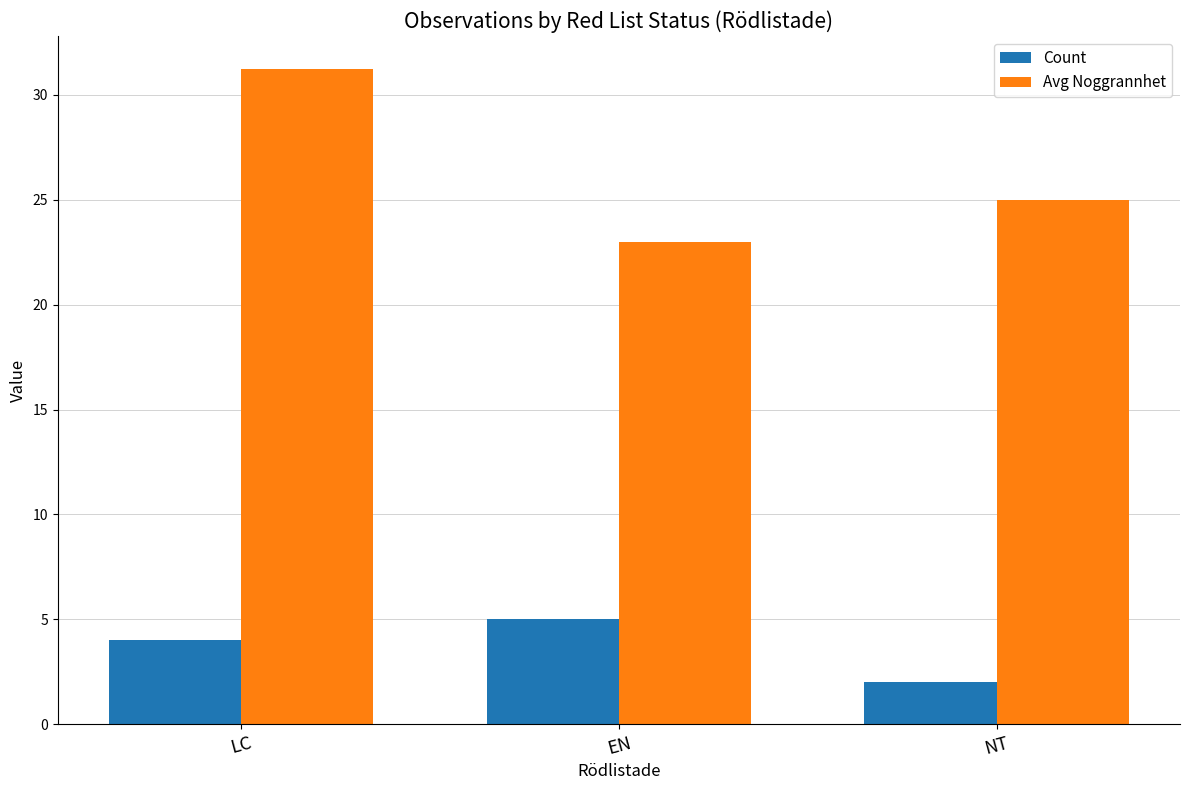

At how many categories does at least one series exceed 28?

1